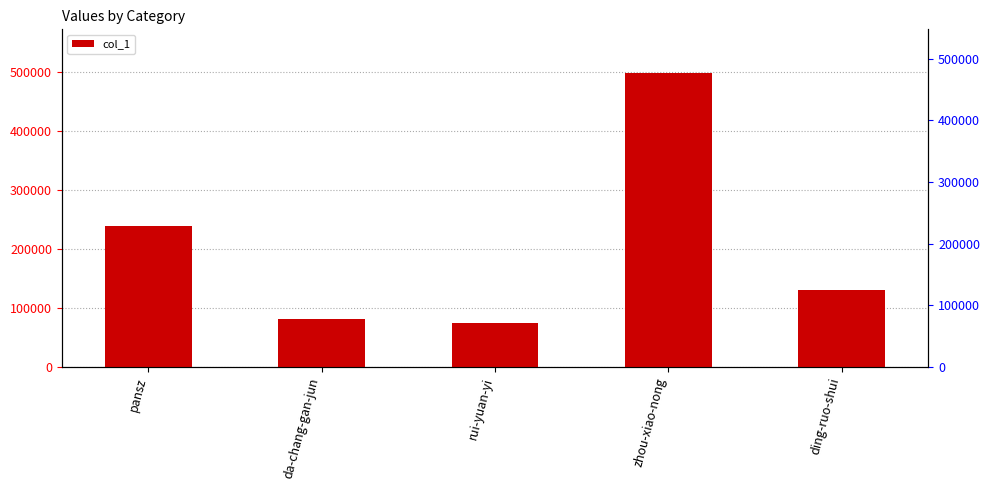

What is the ratio of the value at rui-yuan-yi to the value at zhou-xiao-nong?

0.2